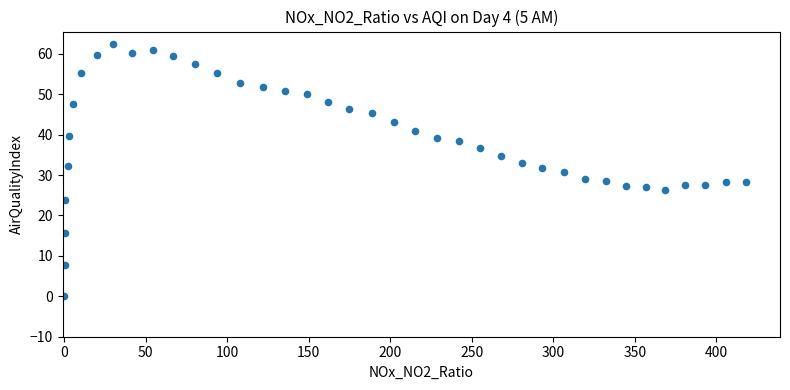

What is the range of Y values (max minus min)?

62.4